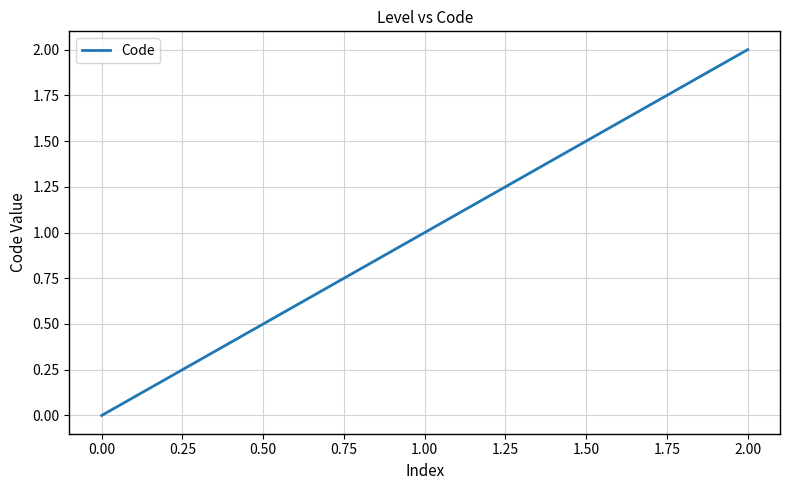

How many categories are shown in the chart?

3